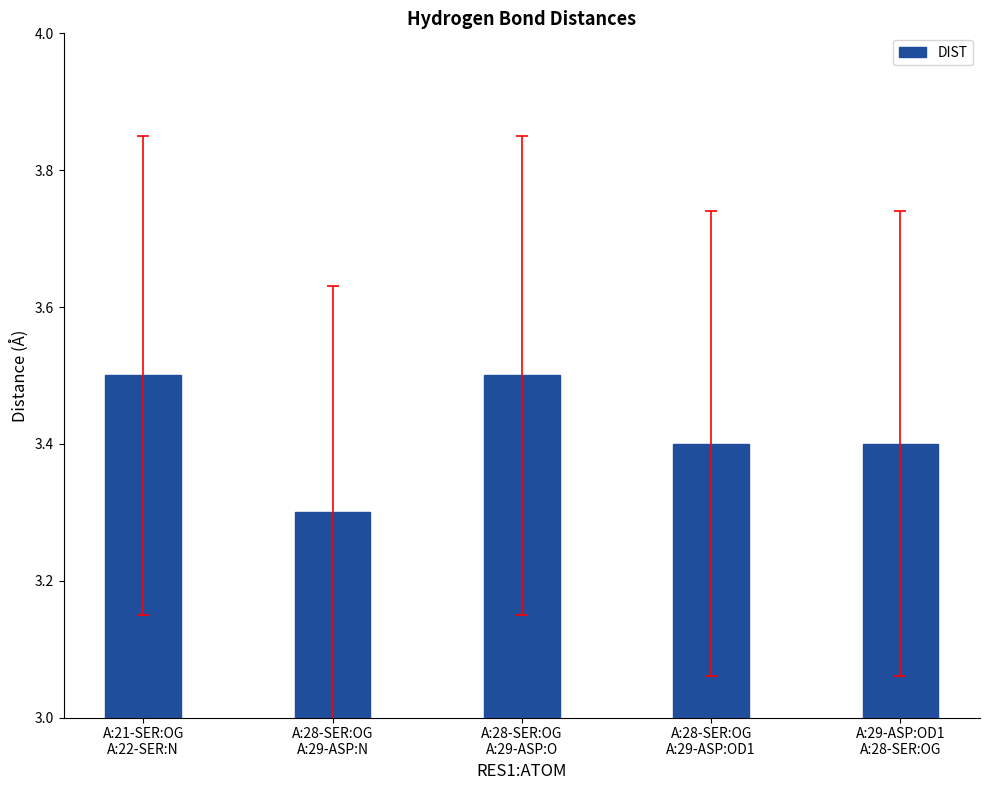

What is the difference between the maximum and minimum values?

0.2